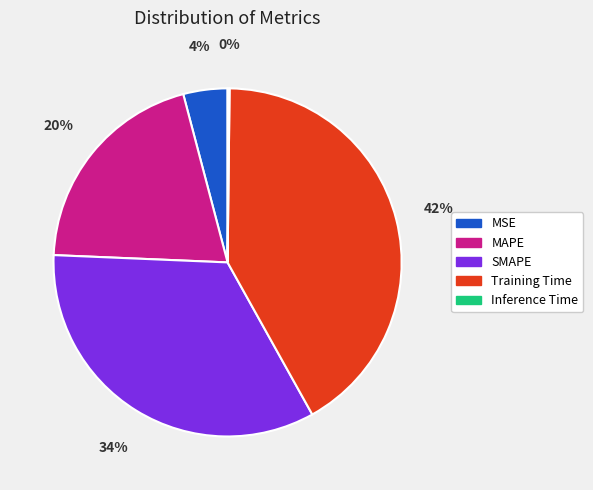

Which slice is the largest?

Training Time